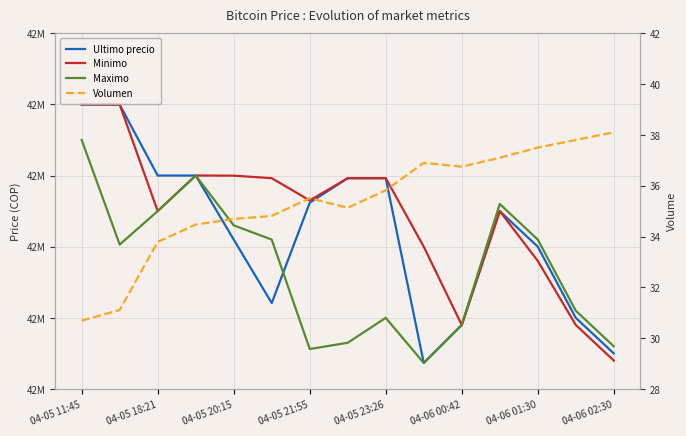

Reading right to left, what are all the values shown in this chart?

Ultimo precio: 42350000.0	42400000.0	42500000.0	42550000.0	42389999.0	42336600.0	42596298.0	42596287.0	42561803.0	42420811.0	42510020.0	42599999.0	42600000.0	42699652.0	42699809.0
Minimo: 42340000.0	42390000.0	42480000.0	42550000.0	42390000.0	42500000.0	42596298.0	42596287.0	42565022.0	42596298.0	42599833.0	42600000.0	42550000.0	42699652.0	42699808.0
Maximo: 42360000.0	42410000.0	42510000.0	42560000.0	42389999.0	42336615.0	42400000.0	42365000.0	42356180.0	42510010.0	42530010.0	42599999.0	42550000.0	42503040.0	42650000.0
Volumen: 38.1	37.8	37.5	37.1	36.8	36.9	35.8	35.1	35.5	34.8	34.7	34.5	33.8	31.1	30.7